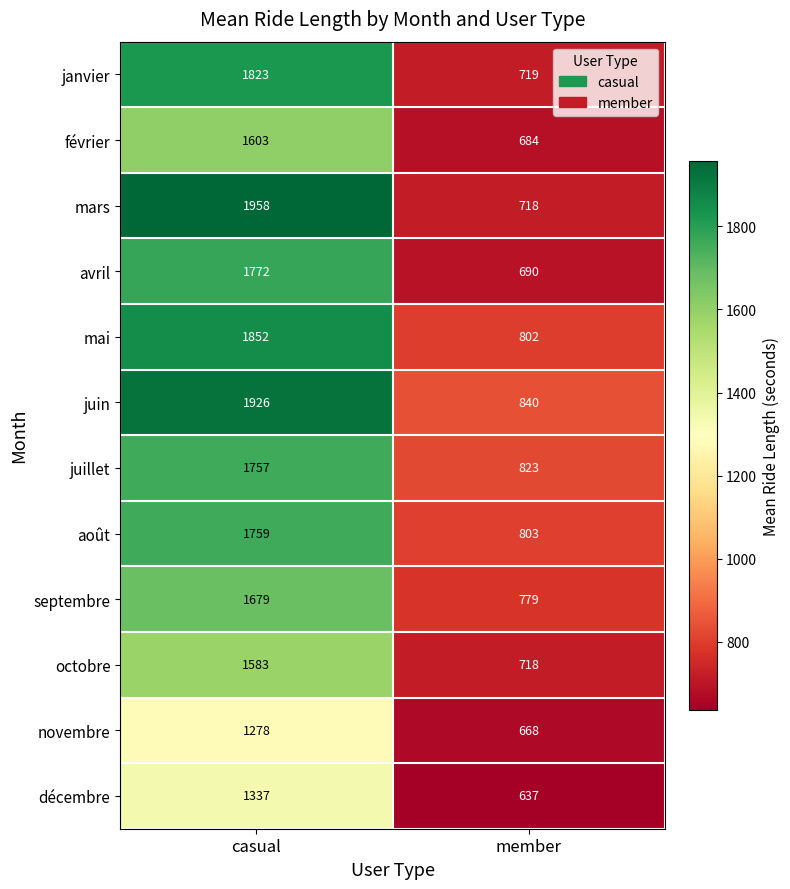

True or false: novembre has a value of 1278 at casual.

True